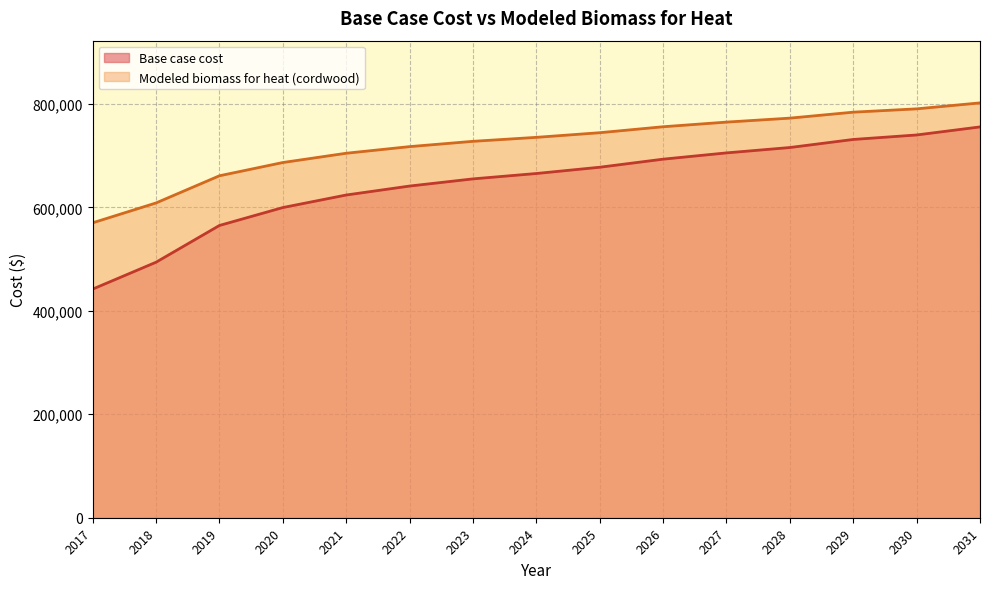

True or false: Base case cost and Modeled biomass for heat (cordwood) intersect in this chart.

False